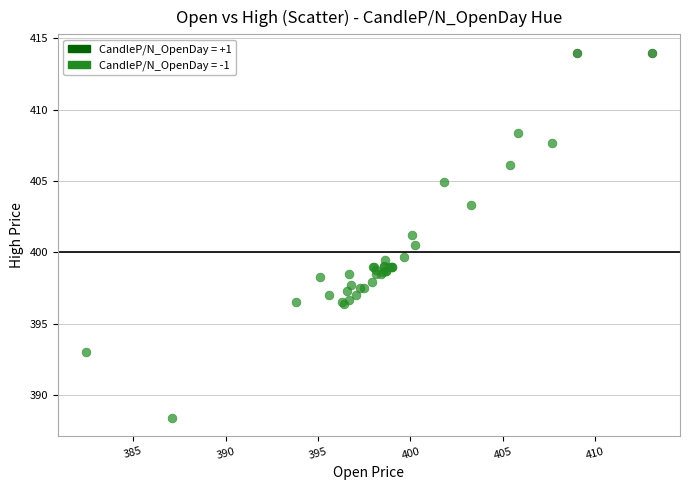

What are all the series names shown in the legend?

CandleP/N_OpenDay = +1, CandleP/N_OpenDay = -1